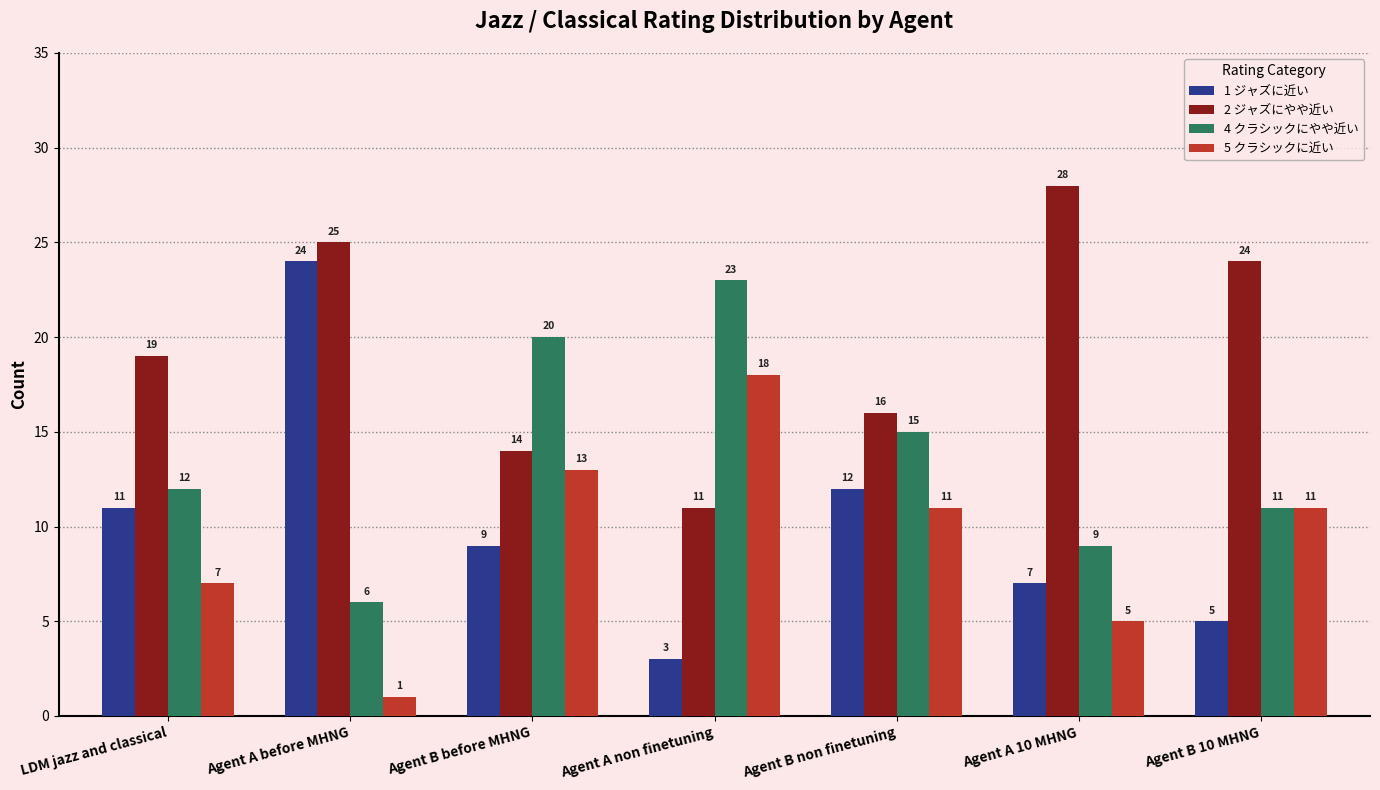

What is the difference between the highest and lowest values at Agent B non finetuning?

5